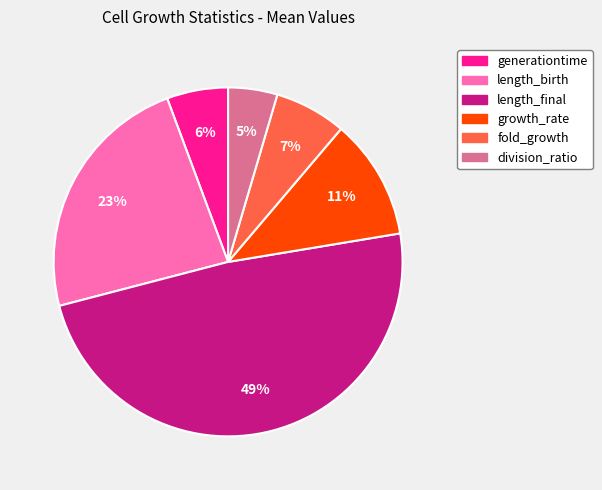

Rank the categories by value from highest to lowest.

length_final, length_birth, growth_rate, fold_growth, generationtime, division_ratio